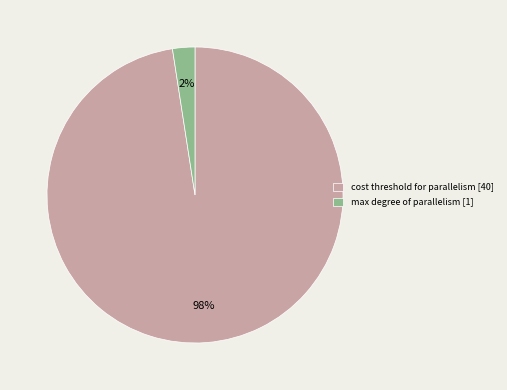

How many slices are in this pie chart?

2